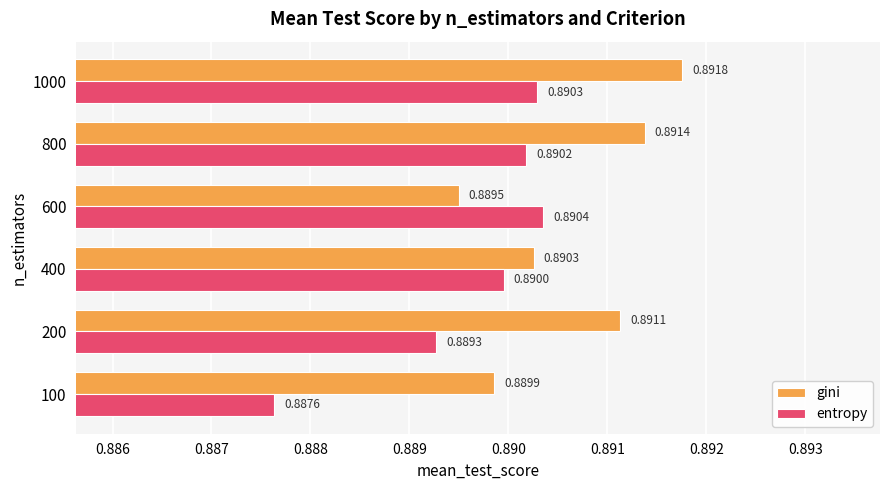

Rank the series by their average value, from lowest to highest.

entropy, gini